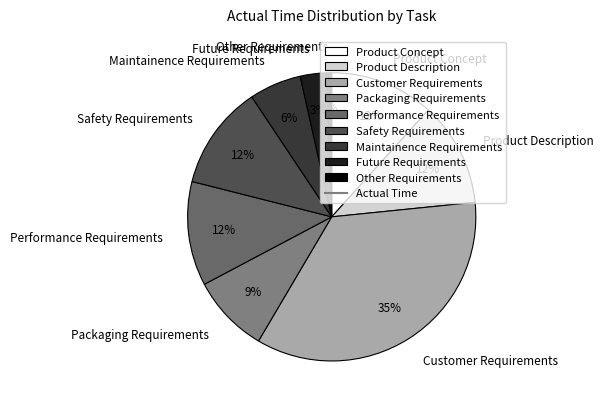

Is there a majority slice in this chart?

No